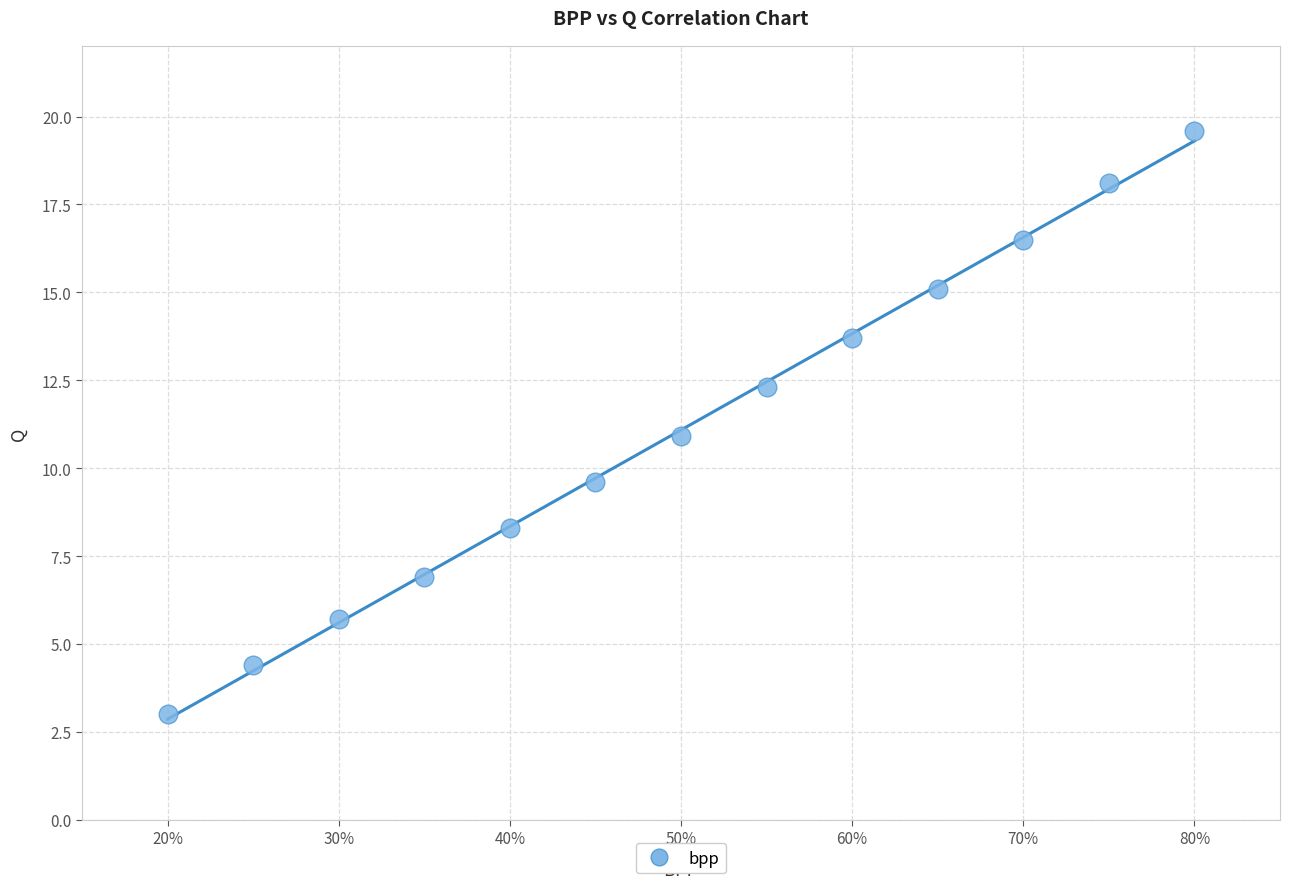

What is the range of Y values (max minus min)?

16.6